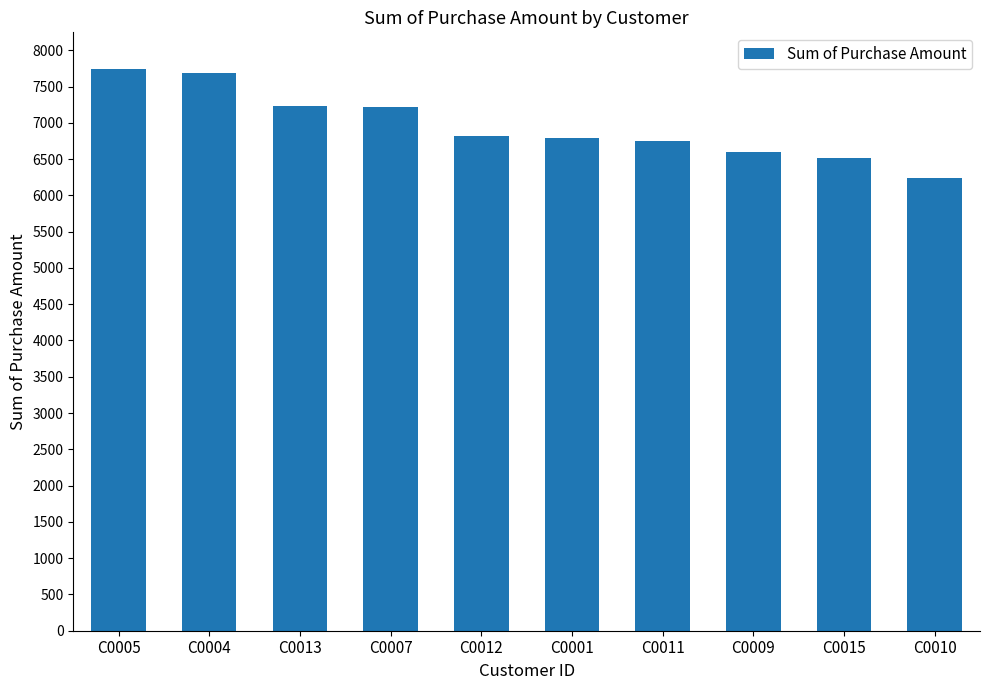

What is the smallest value displayed?

6242